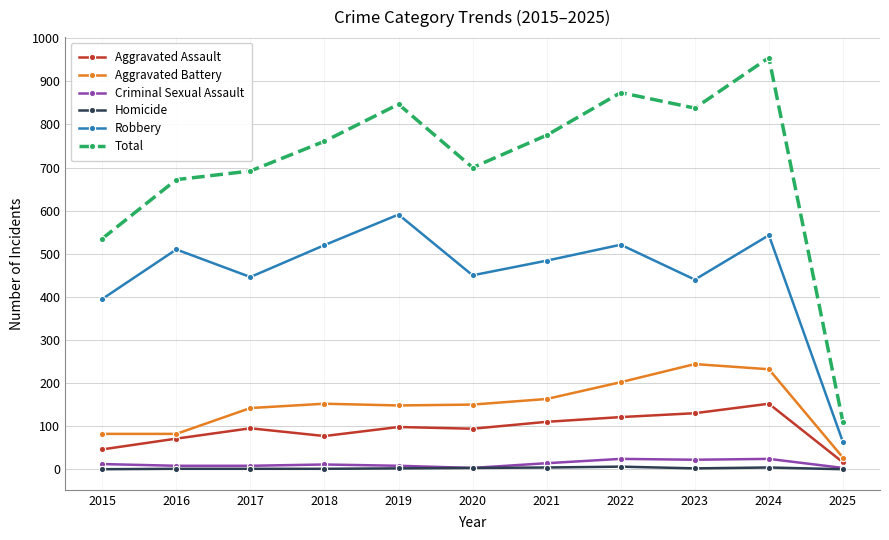

Where is Total nearest to the value 532?

2015